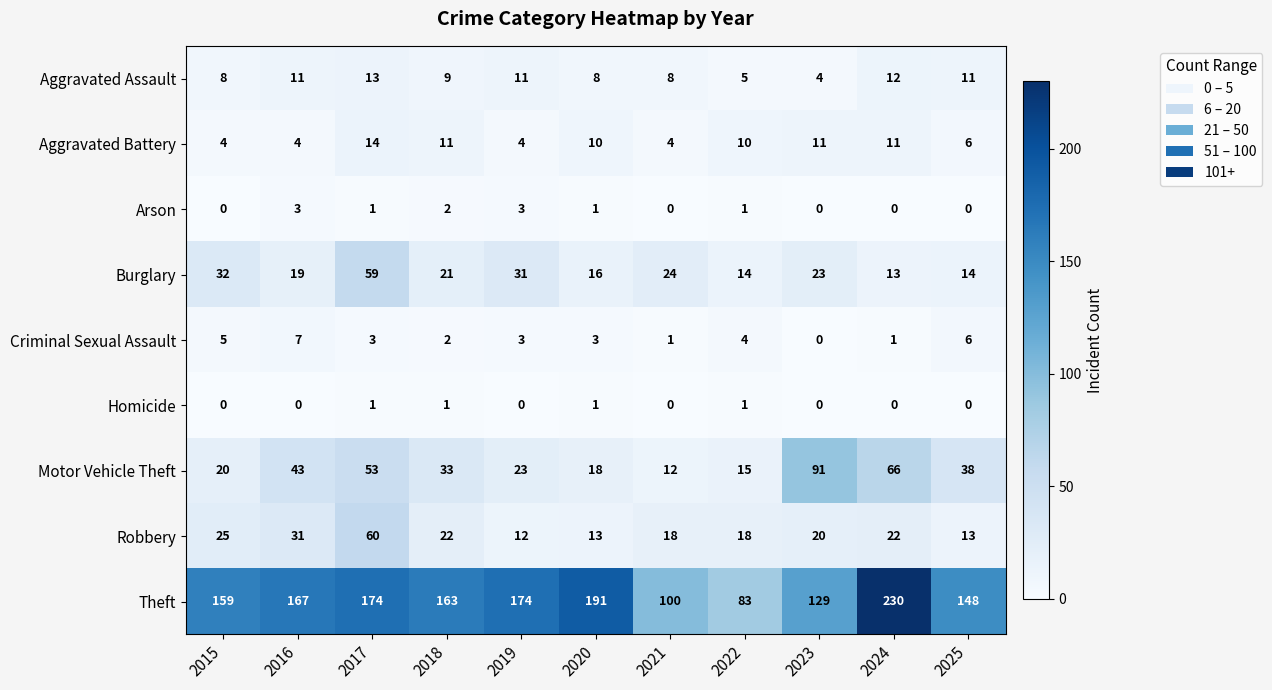

Between 2017 and 2019, which series saw the biggest shift?

Robbery